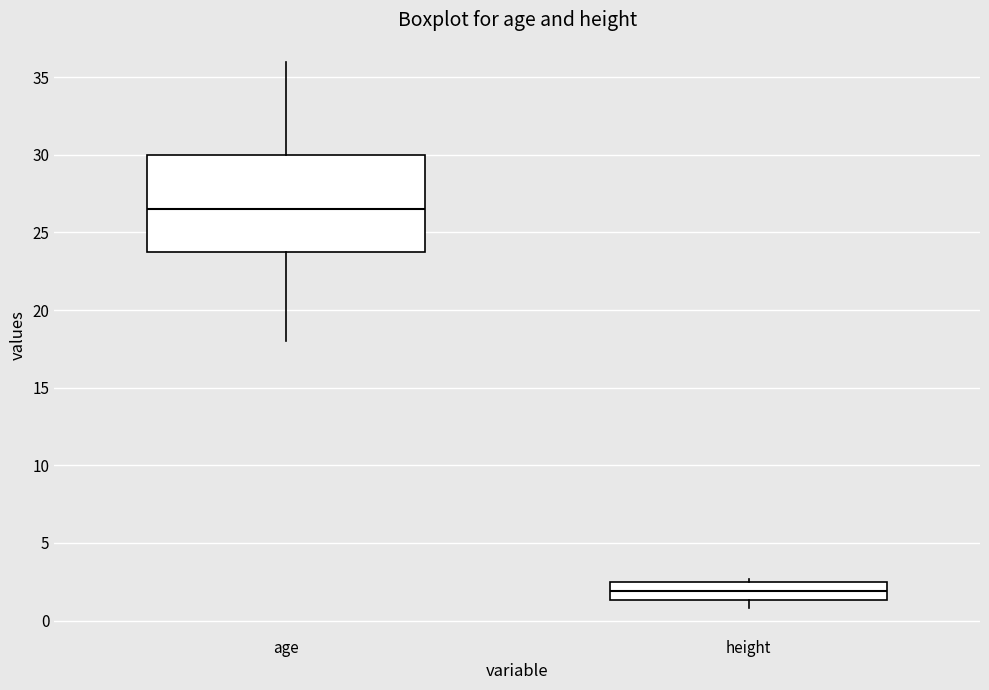

Comparing the boxes themselves (not the whiskers), which one is the tallest?

age